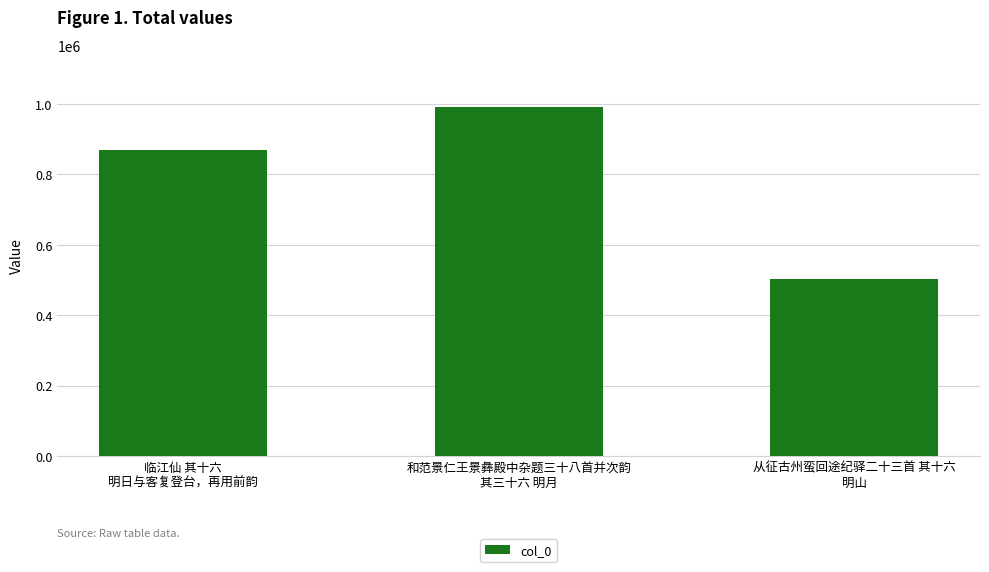

Count the number of data series in this chart.

1